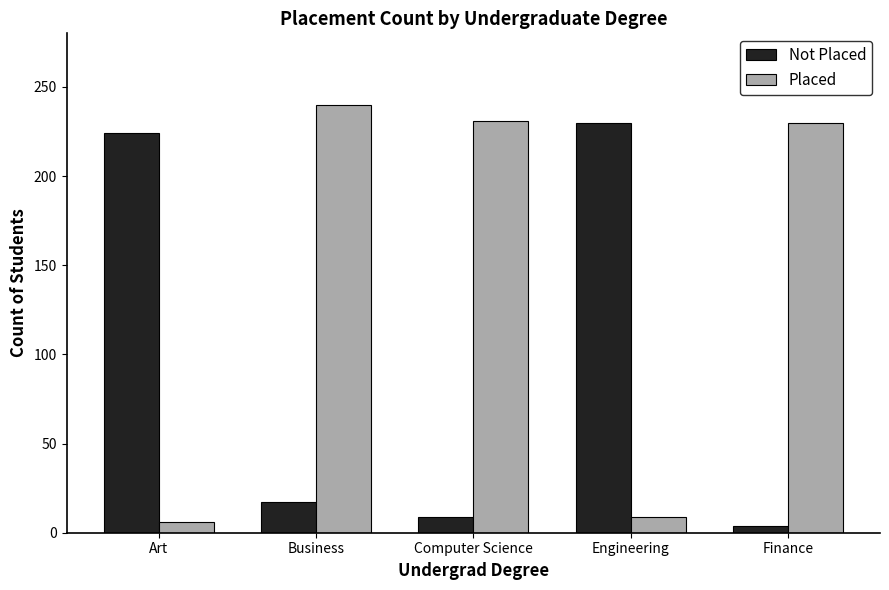

Which label corresponds to the largest value in the chart?

Business